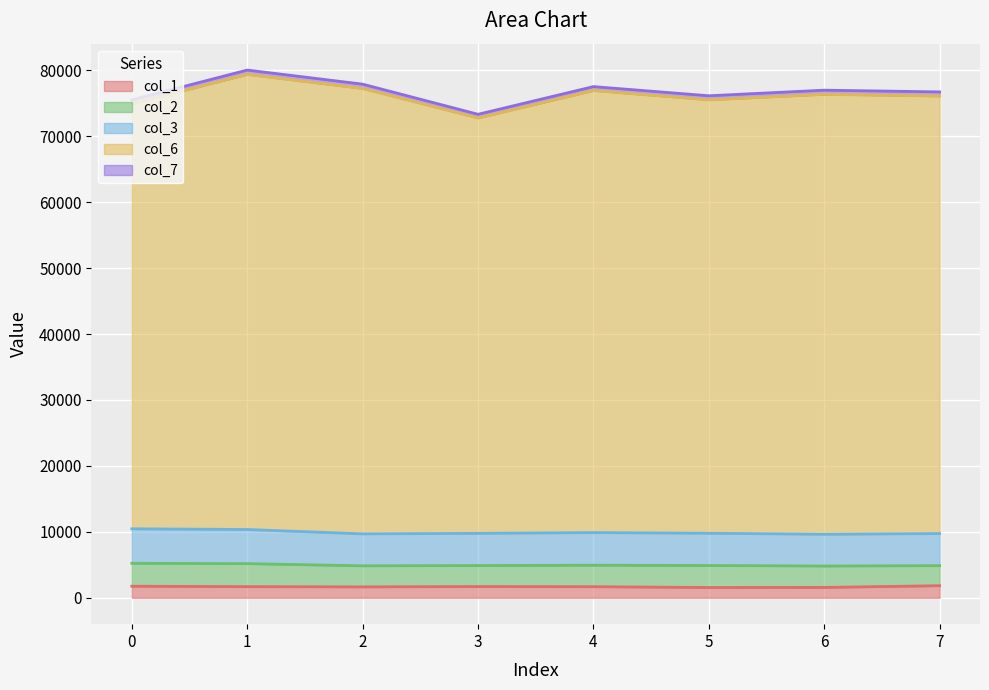

At which category is the sum across all series the highest?

1